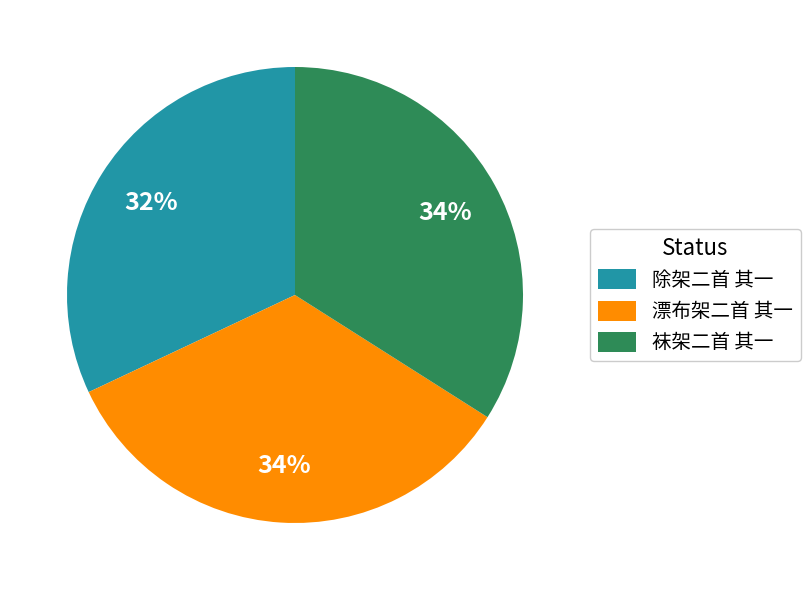

Is there a majority slice in this chart?

No